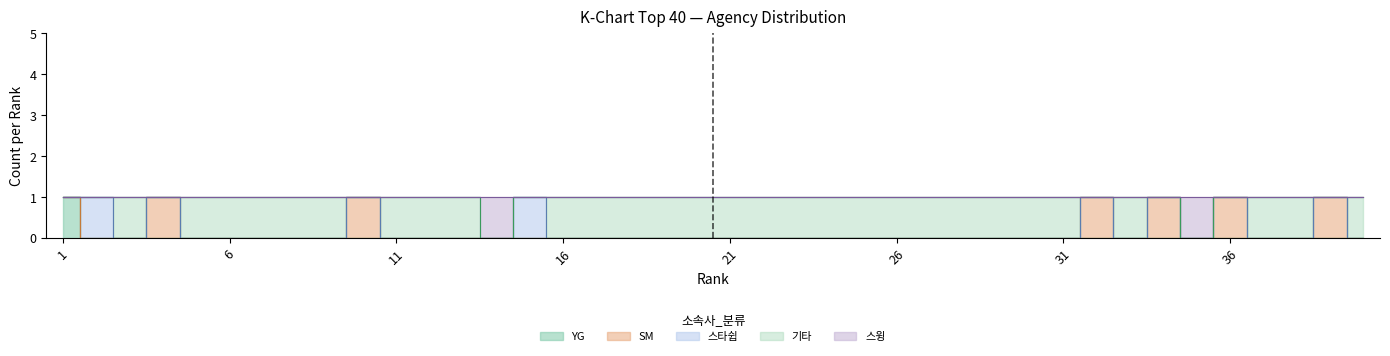

How many interior local valleys does the 기타 series have?

4